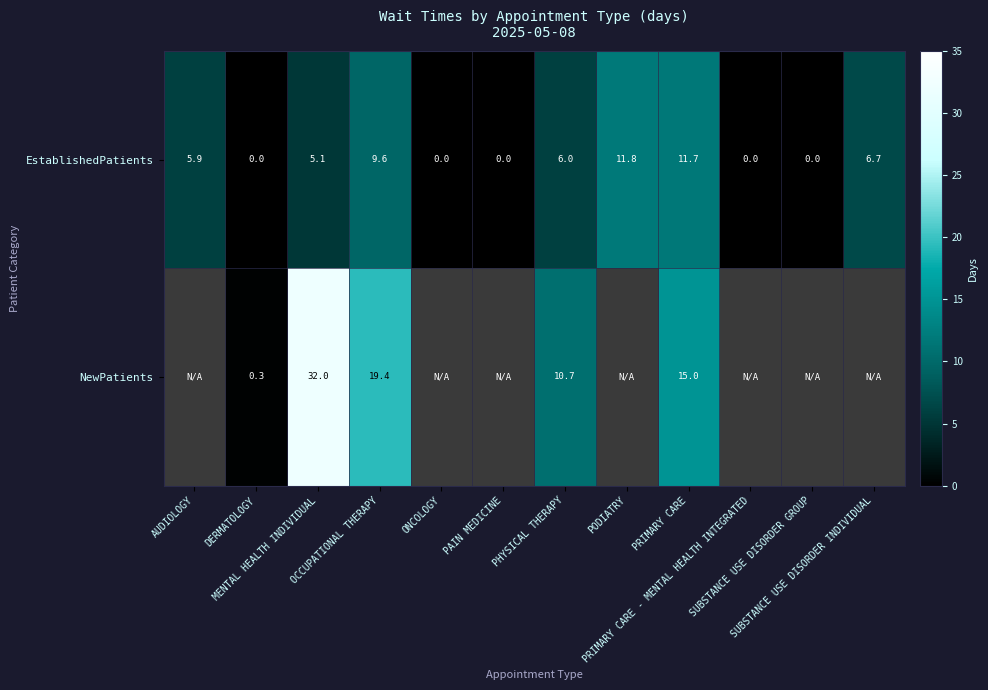

How many data points in EstablishedPatients are less than 5?

5